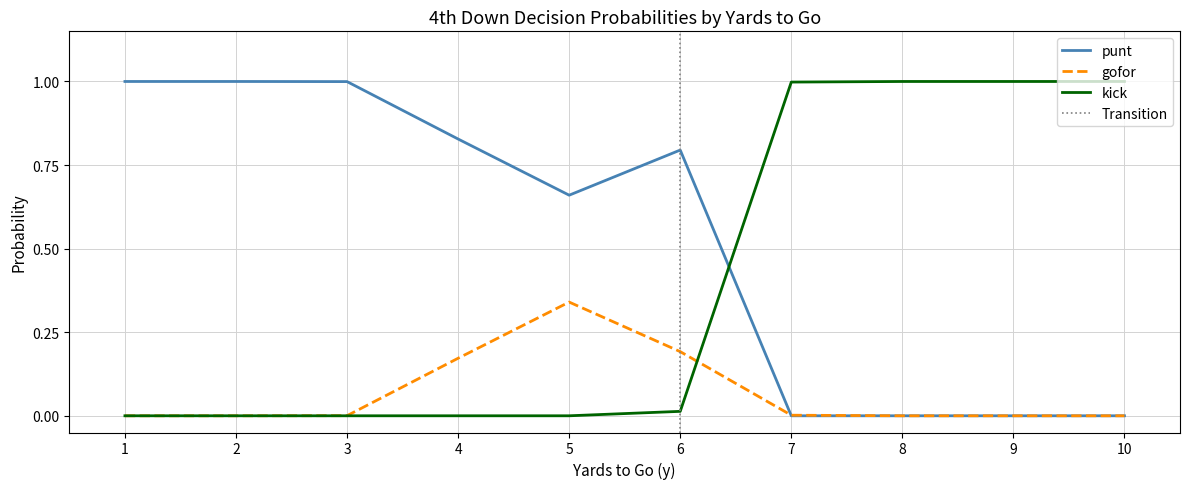

Is the value of kick at 7 greater than the value of punt at 9?

Yes